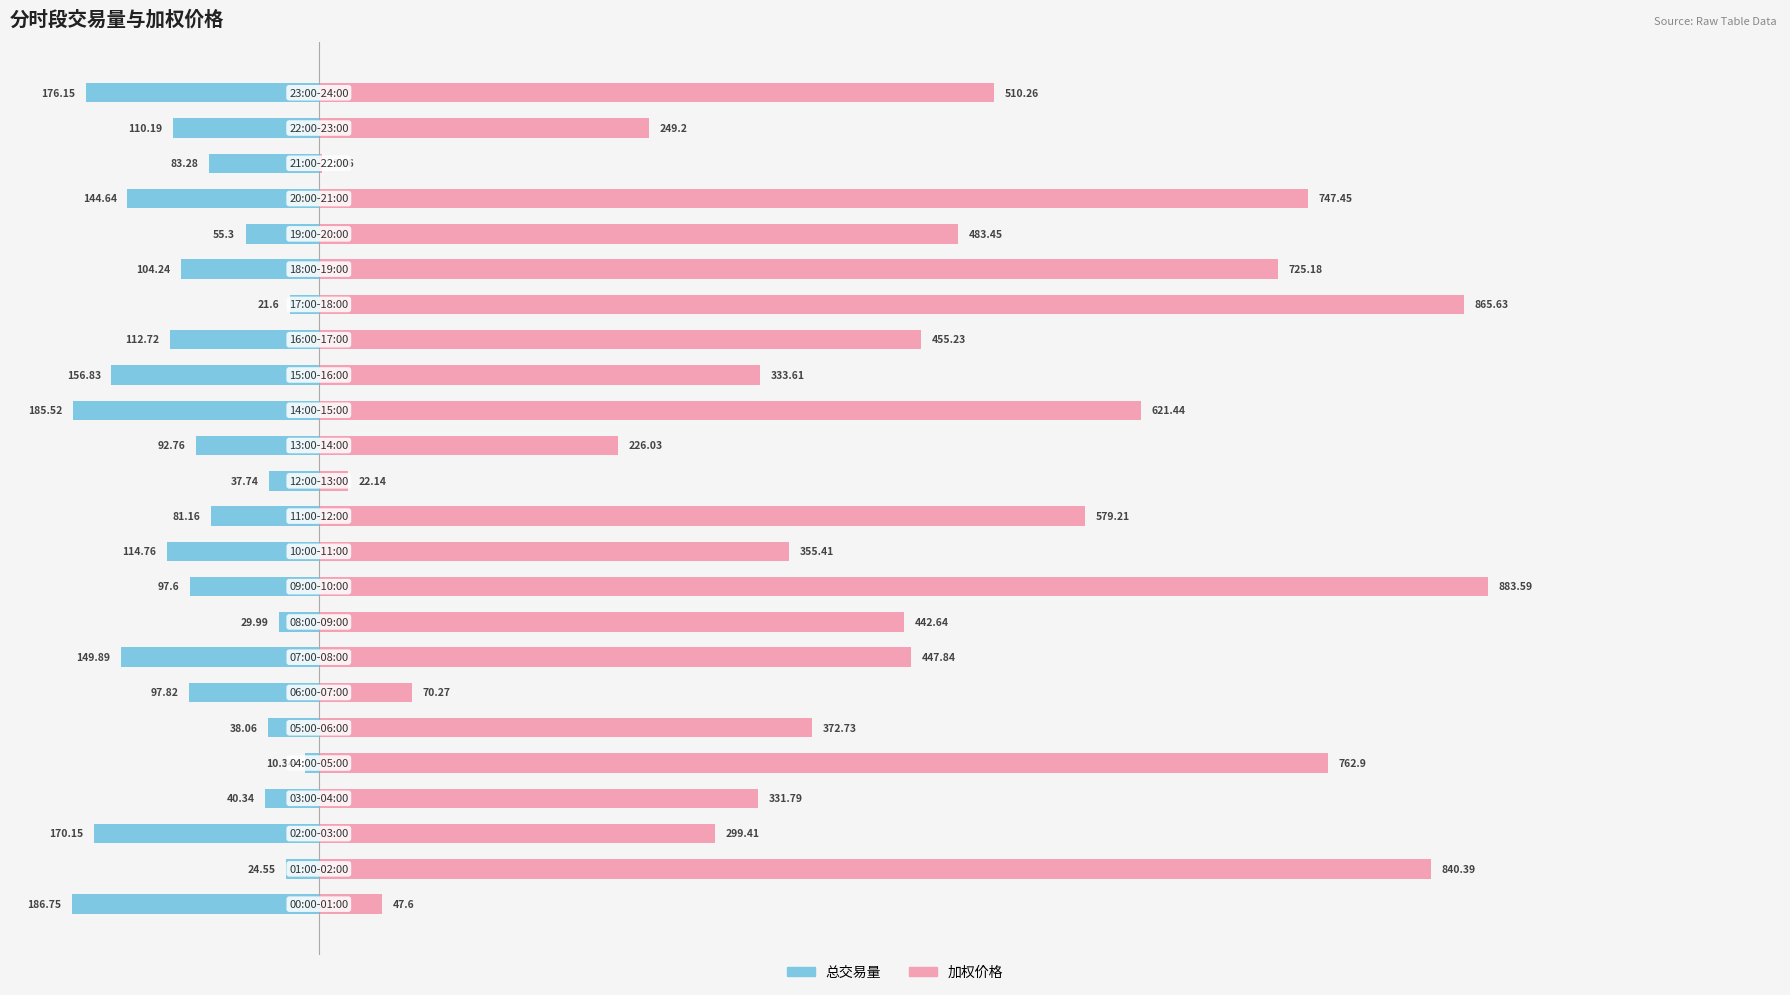

Is it true that 加权价格 equals 299.4 at 2?

True